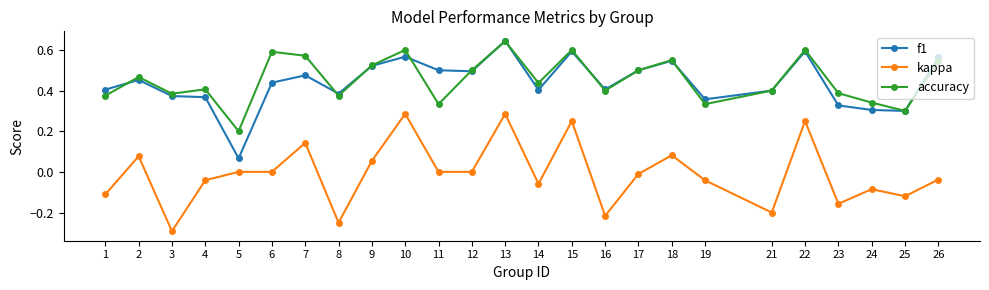

True or false: kappa and f1 intersect in this chart.

False